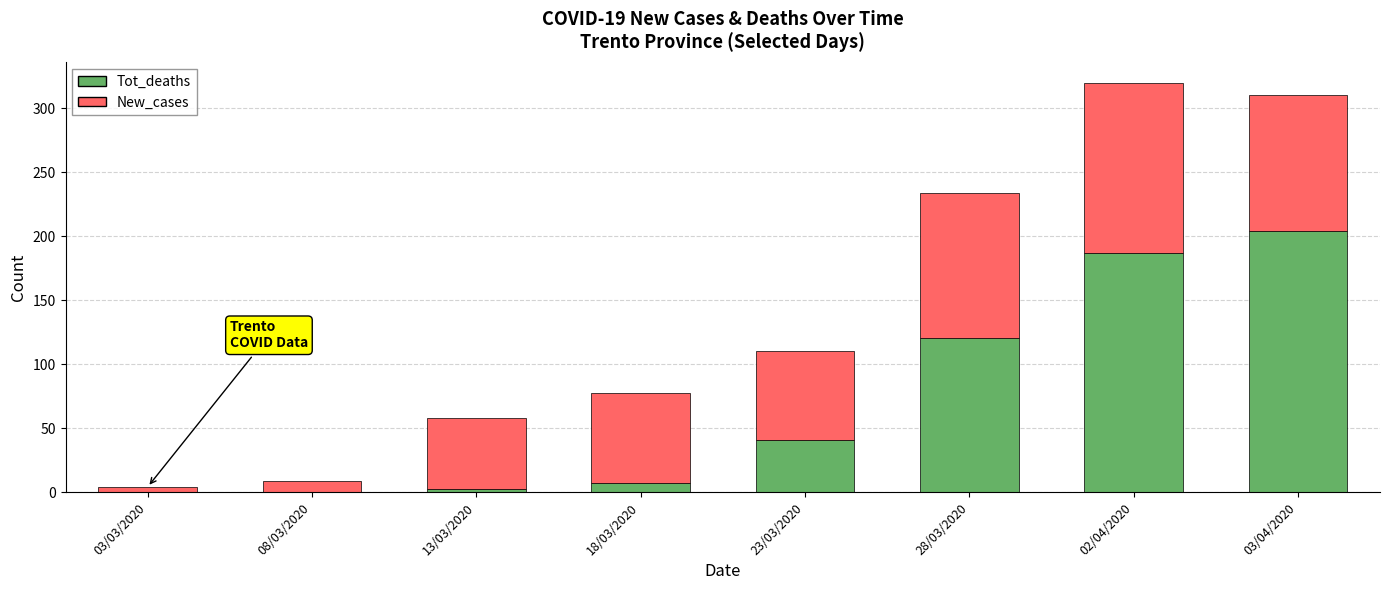

What is the sum of the Tot_deaths values at 08/03/2020 and 28/03/2020?

120